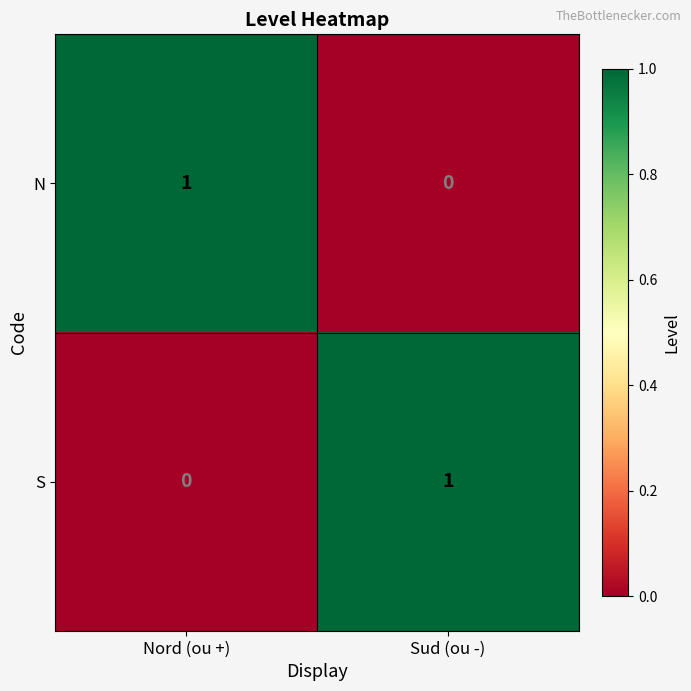

At which label is S closest to 0?

Nord (ou +)